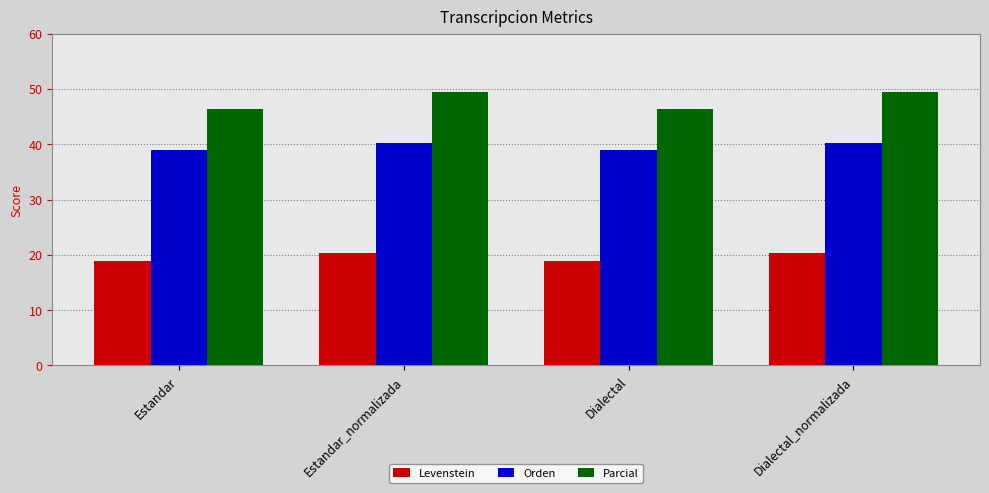

What is the minimum value for Orden?

39.0